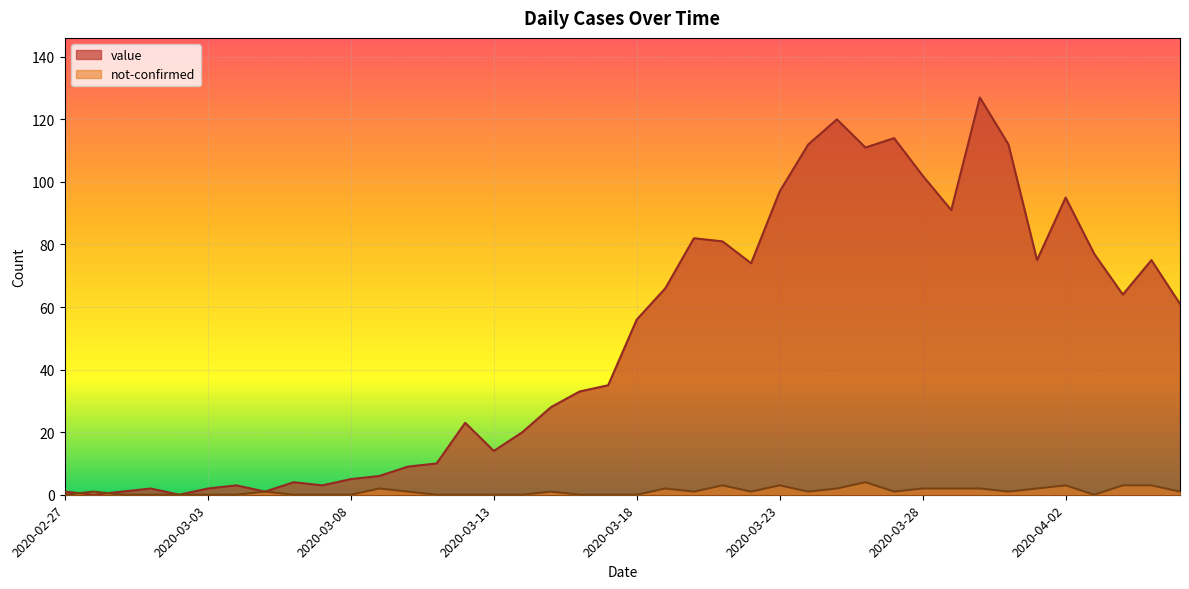

Reading left to right, extract all data points from this chart.

value: 2020-02-27=1	2020-02-28=0	2020-02-29=1	2020-03-01=2	2020-03-02=0	2020-03-03=2	2020-03-04=3	2020-03-05=1	2020-03-06=4	2020-03-07=3	2020-03-08=5	2020-03-09=6	2020-03-10=9	2020-03-11=10	2020-03-12=23	2020-03-13=14	2020-03-14=20	2020-03-15=28	2020-03-16=33	2020-03-17=35	2020-03-18=56	2020-03-19=66	2020-03-20=82	2020-03-21=81	2020-03-22=74	2020-03-23=97	2020-03-24=112	2020-03-25=120	2020-03-26=111	2020-03-27=114	2020-03-28=102	2020-03-29=91	2020-03-30=127	2020-03-31=112	2020-04-01=75	2020-04-02=95	2020-04-03=77	2020-04-04=64	2020-04-05=75	2020-04-06=61
not-confirmed: 2020-02-27=0	2020-02-28=1	2020-02-29=0	2020-03-01=0	2020-03-02=0	2020-03-03=0	2020-03-04=0	2020-03-05=1	2020-03-06=0	2020-03-07=0	2020-03-08=0	2020-03-09=2	2020-03-10=1	2020-03-11=0	2020-03-12=0	2020-03-13=0	2020-03-14=0	2020-03-15=1	2020-03-16=0	2020-03-17=0	2020-03-18=0	2020-03-19=2	2020-03-20=1	2020-03-21=3	2020-03-22=1	2020-03-23=3	2020-03-24=1	2020-03-25=2	2020-03-26=4	2020-03-27=1	2020-03-28=2	2020-03-29=2	2020-03-30=2	2020-03-31=1	2020-04-01=2	2020-04-02=3	2020-04-03=0	2020-04-04=3	2020-04-05=3	2020-04-06=1